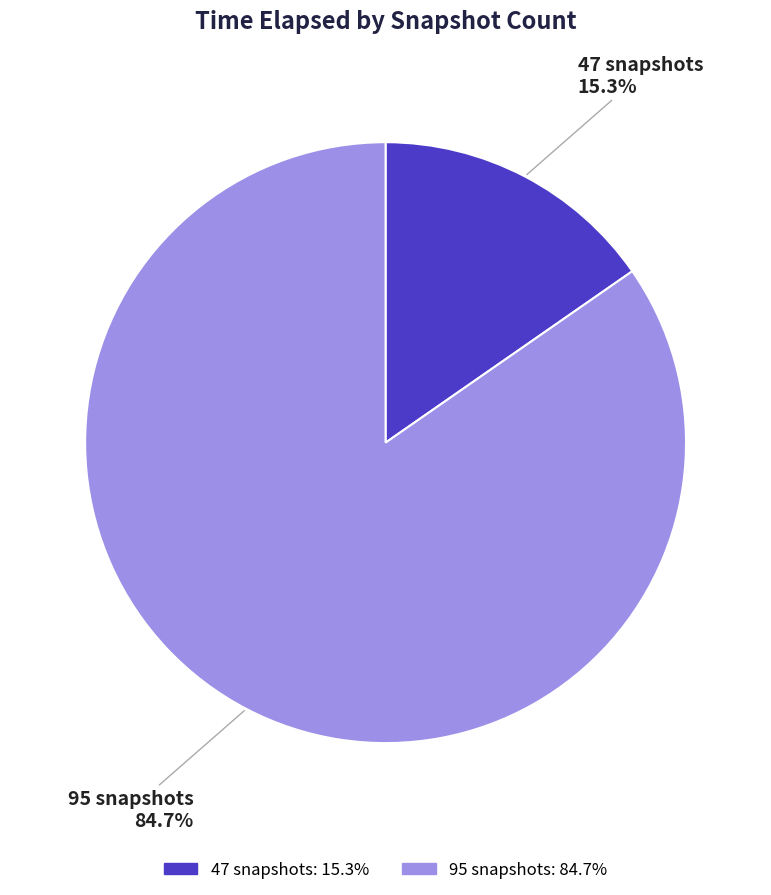

Do 95 snapshots and 47 snapshots together represent more than half of the pie?

Yes